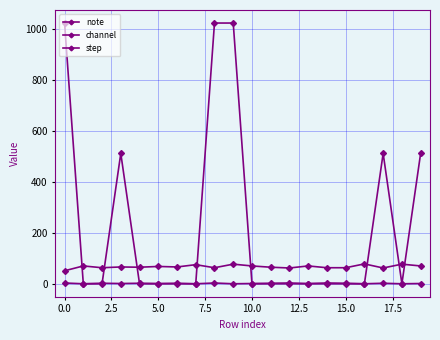

Count the number of data series in this chart.

3